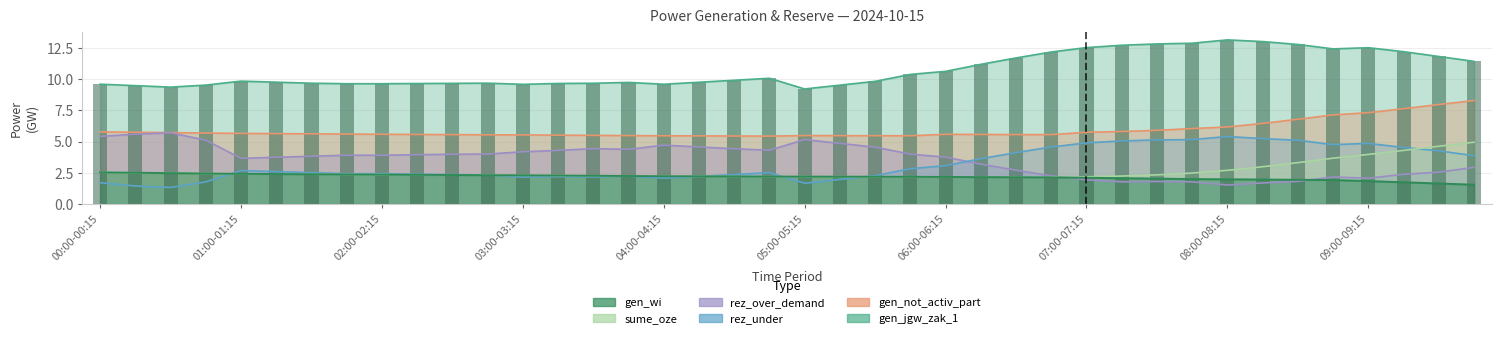

What is the minimum value shown in the chart?

1.3